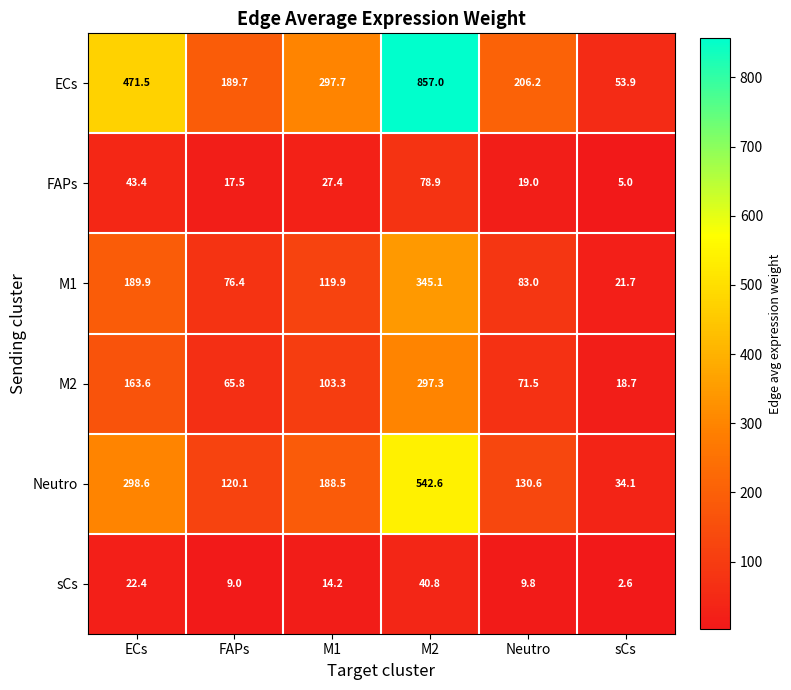

What is the smallest value displayed?

2.6